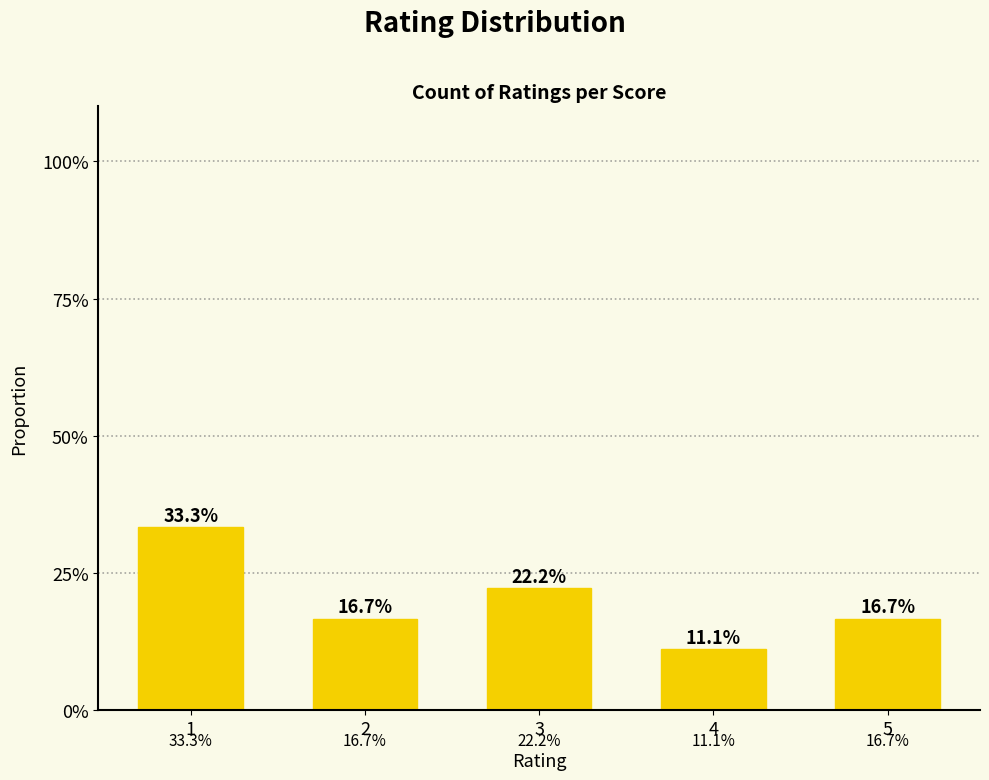

Is it true that the value at 5 is 0.2?

True